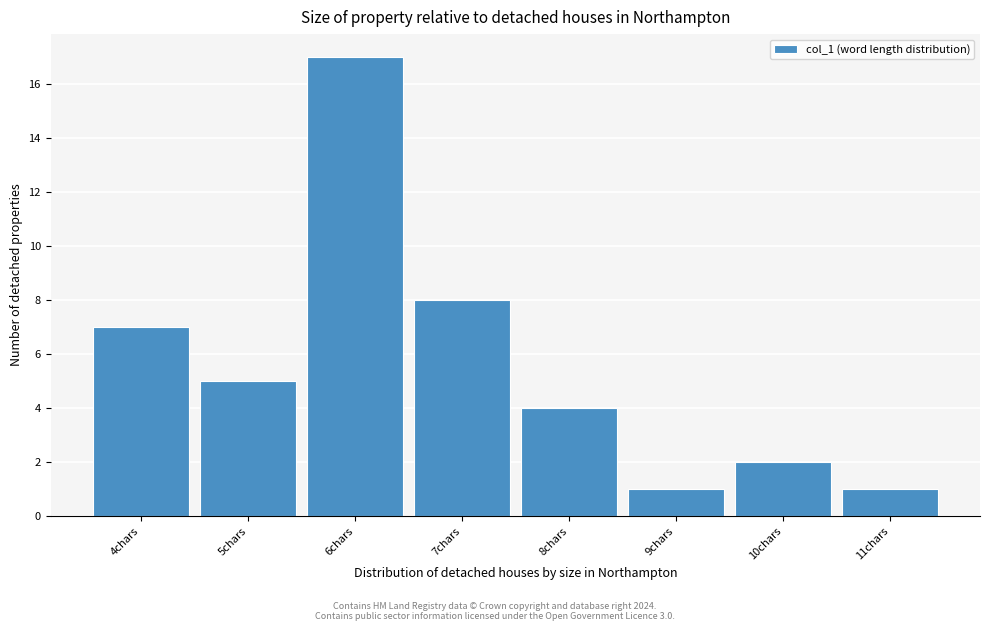

Reading left to right, extract all data points from this chart.

7	5	17	8	4	1	2	1